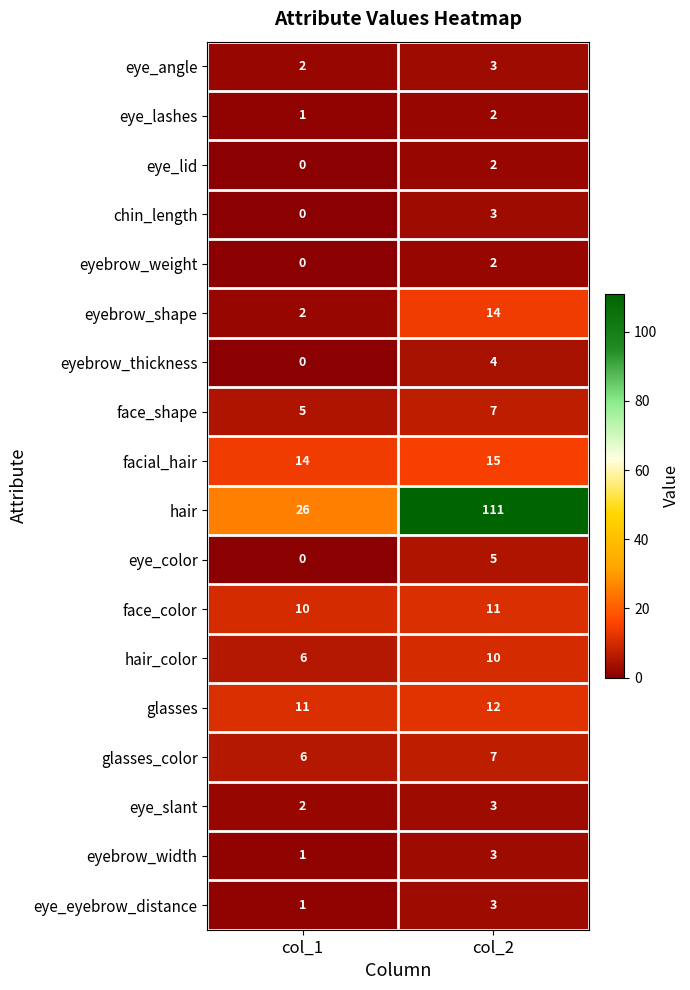

What is the difference between the highest and lowest values at col_1?

26